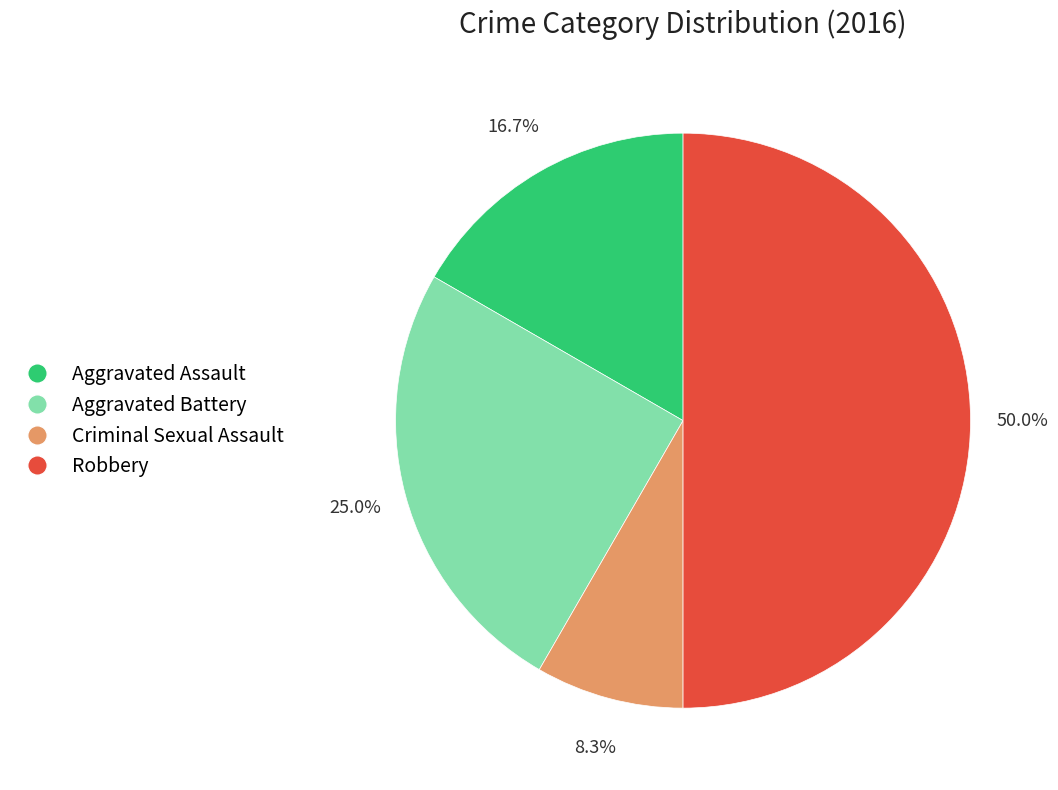

Rank the categories by value from lowest to highest.

Criminal Sexual Assault, Aggravated Assault, Aggravated Battery, Robbery